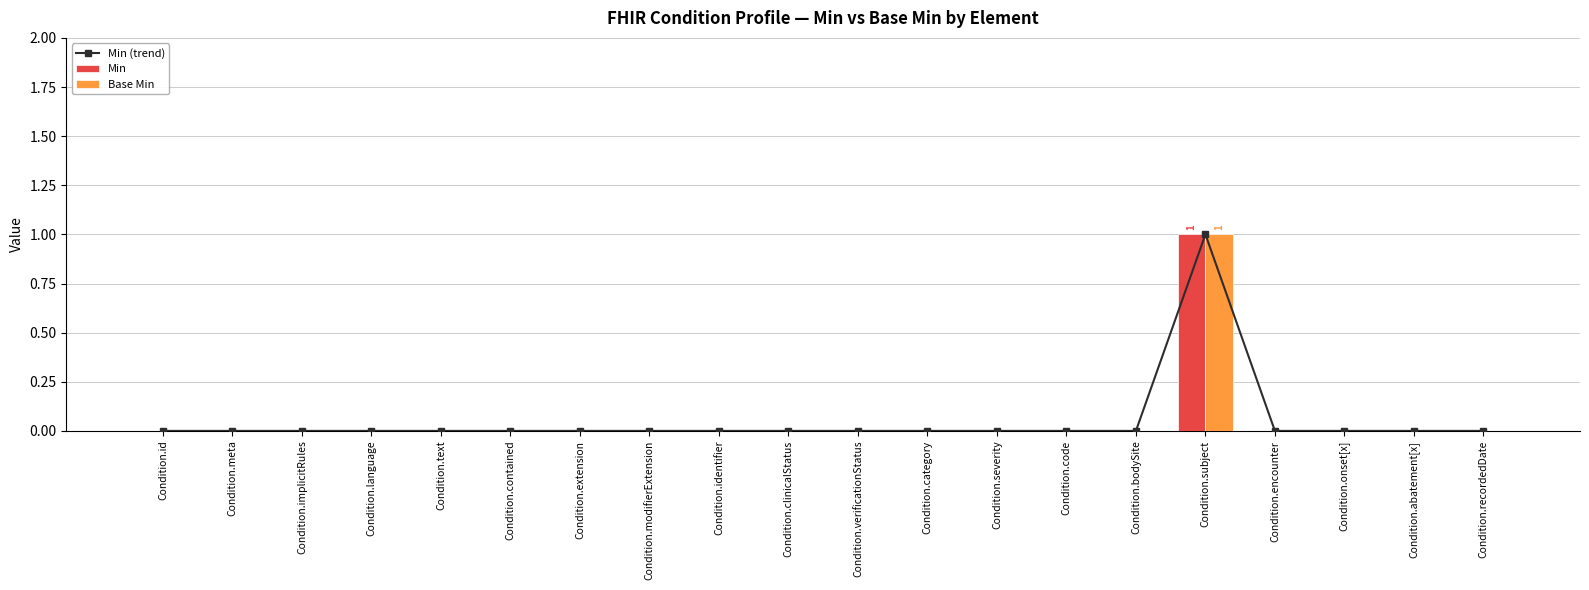

True or false: Base Min has a value of 0 at Condition.verificationStatus.

False